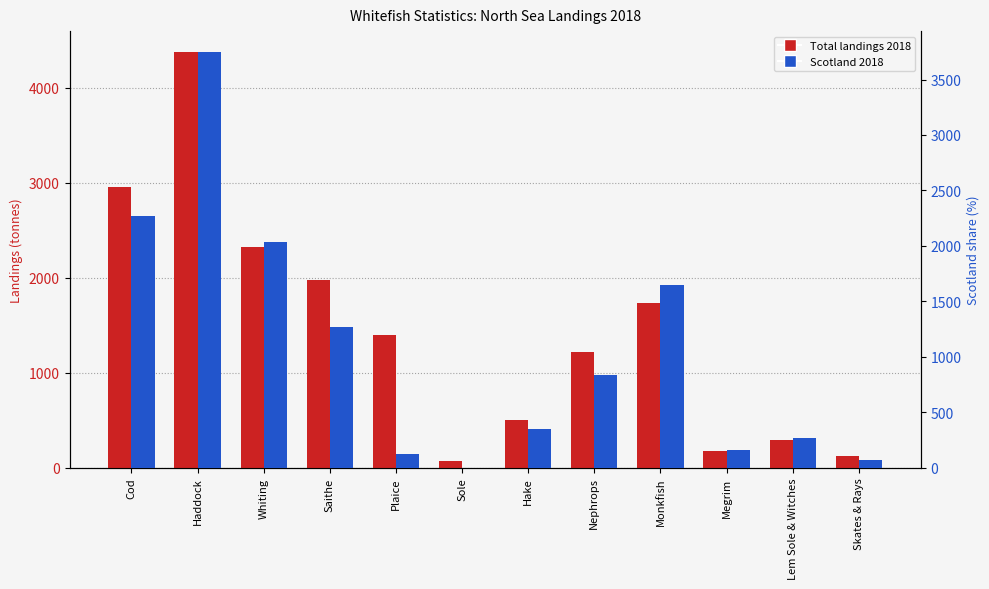

Which series has the largest total across all categories?

Total landings 2018